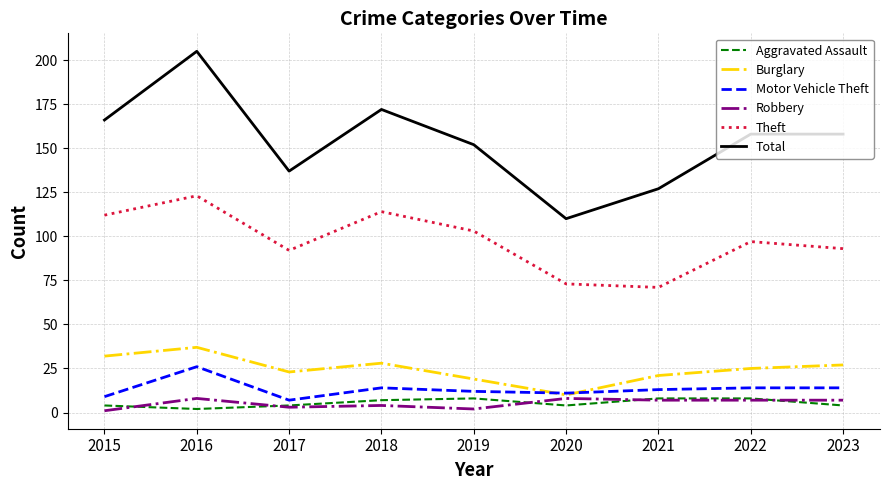

At which label does Burglary first exceed 25?

2015